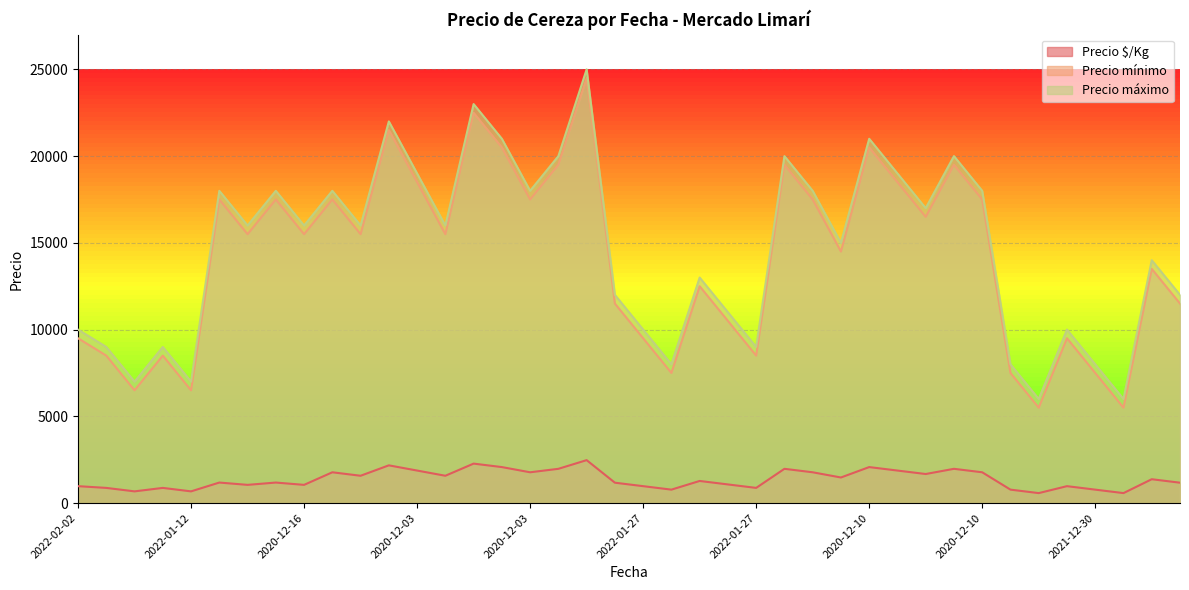

What is the maximum value shown in the chart?

25000